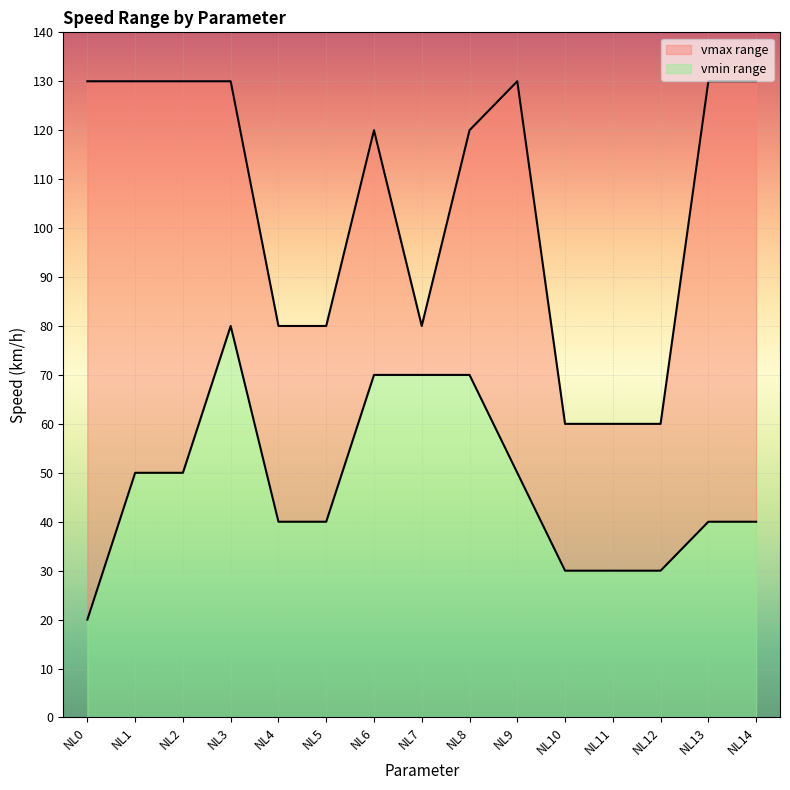

True or false: vmax and vmin cross at least once.

False